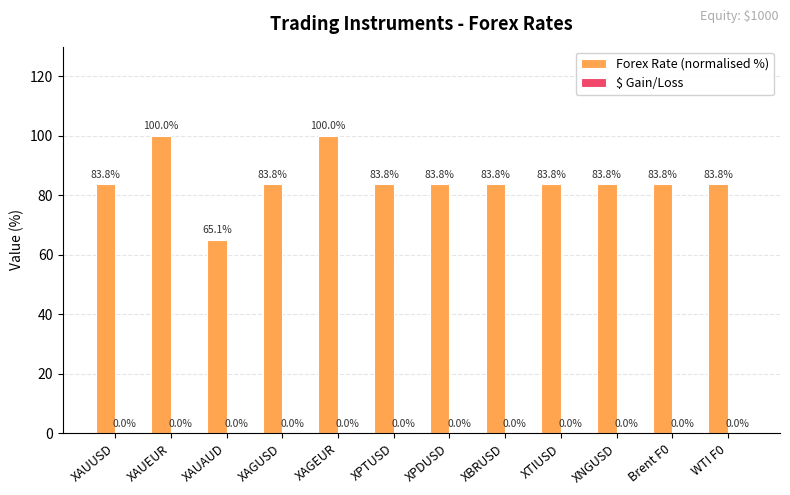

What value does the data have at XNGUSD?

83.8